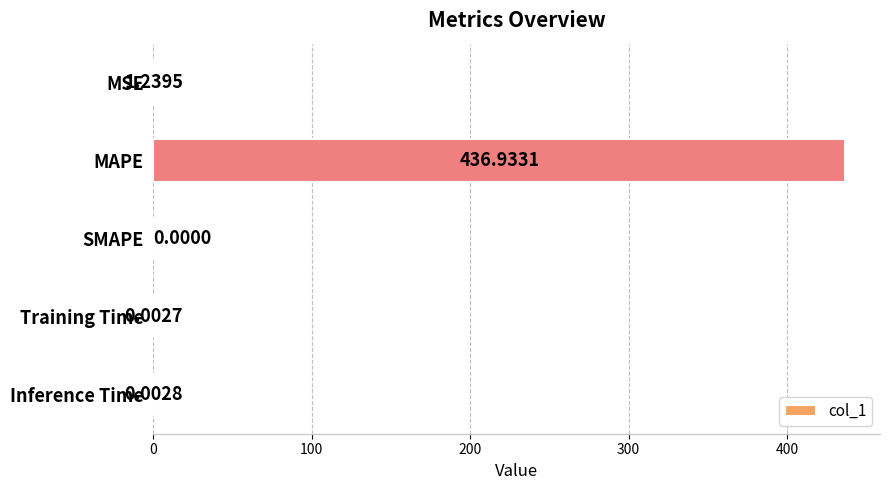

What is the sum of all values?

438.2